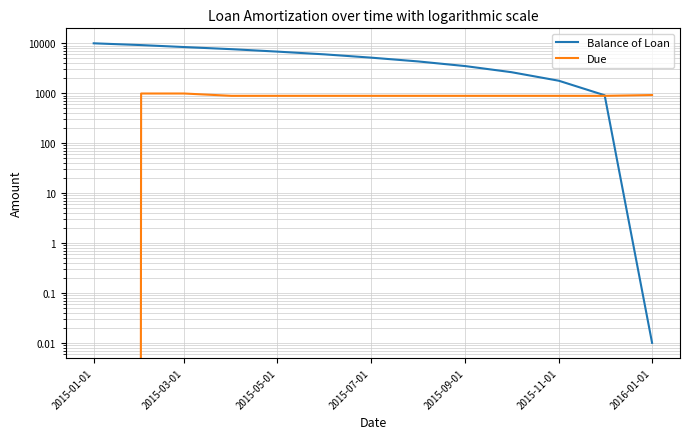

Reading left to right, list all the values displayed in this chart.

Balance of Loan: 10000.0	9214.2	8418.5	7632.7	6820.3	6002.1	5173.6	4338.6	3495.1	2641.8	1781.0	910.9	0.0
Due: 0.0	987.7	987.7	887.7	887.7	887.7	887.7	887.7	887.7	887.7	887.7	887.7	920.1